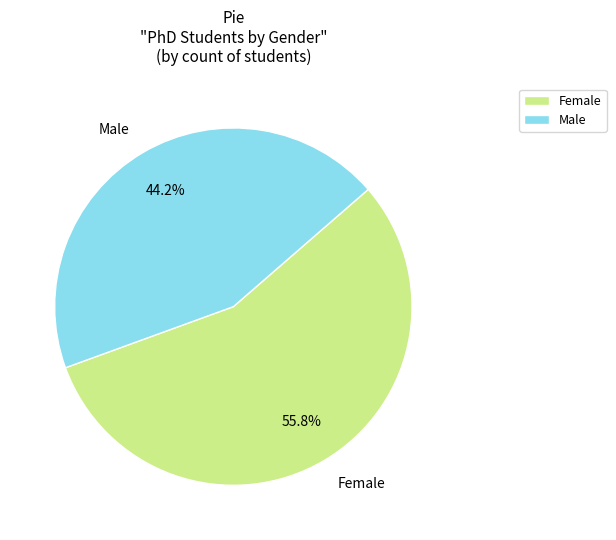

The Male slice represents 44% of the pie. True or false?

True